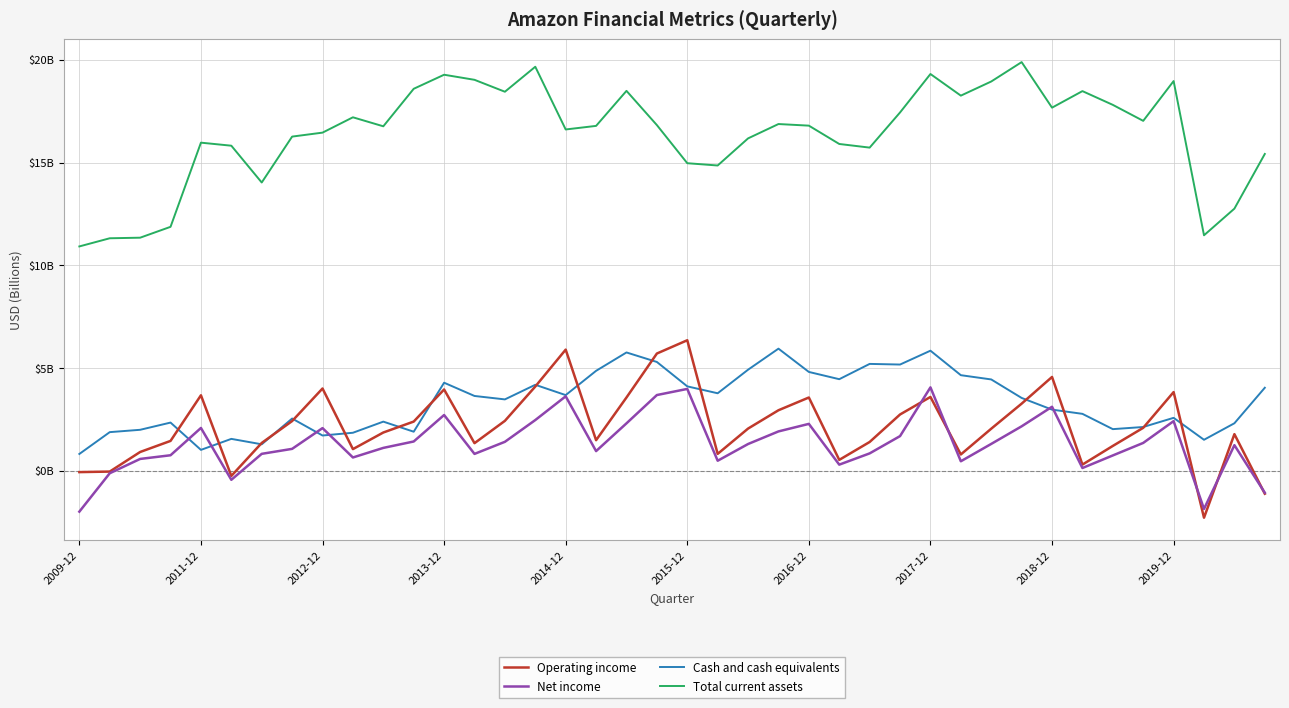

What is the maximum value for Cash and cash equivalents?

5.9